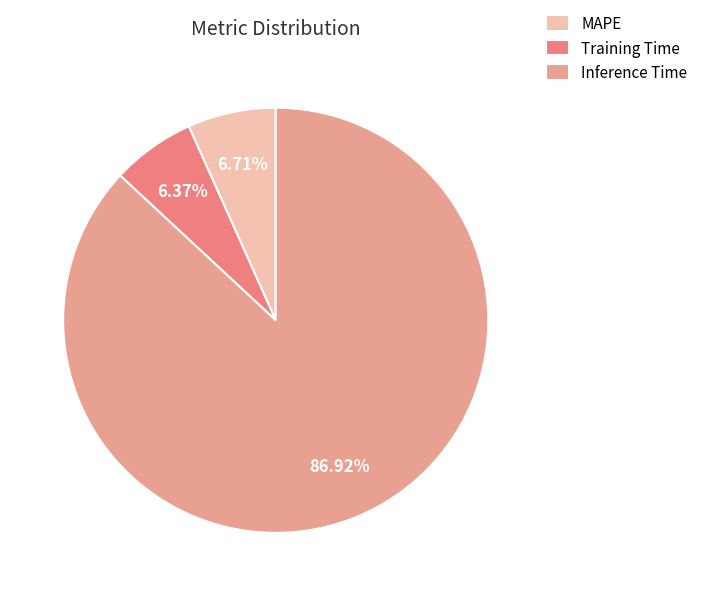

Which category has the smallest portion of the pie?

Training Time